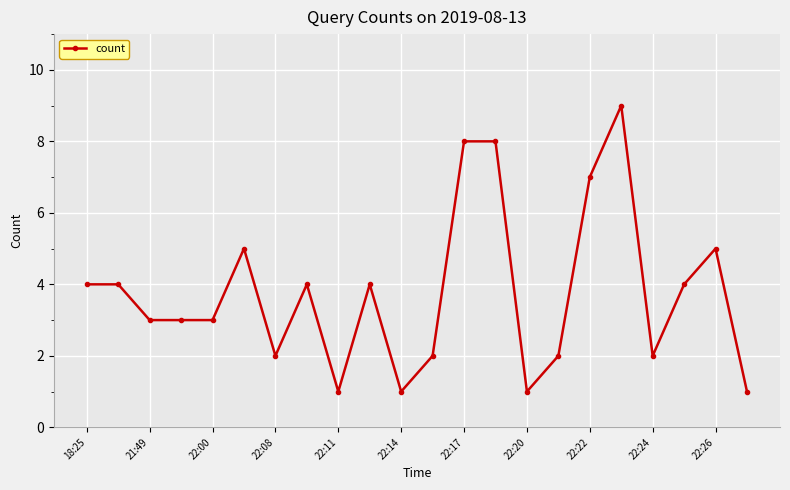

Count the number of categories in the chart.

22